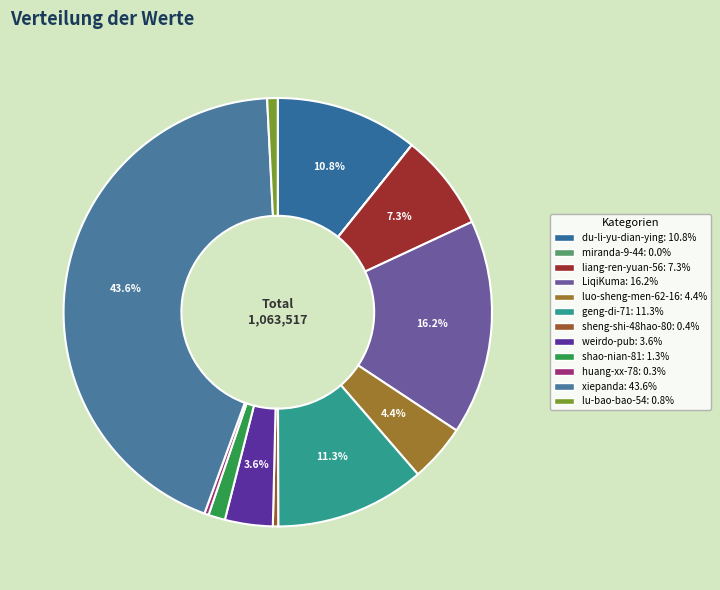

Count the number of slices in the pie.

12